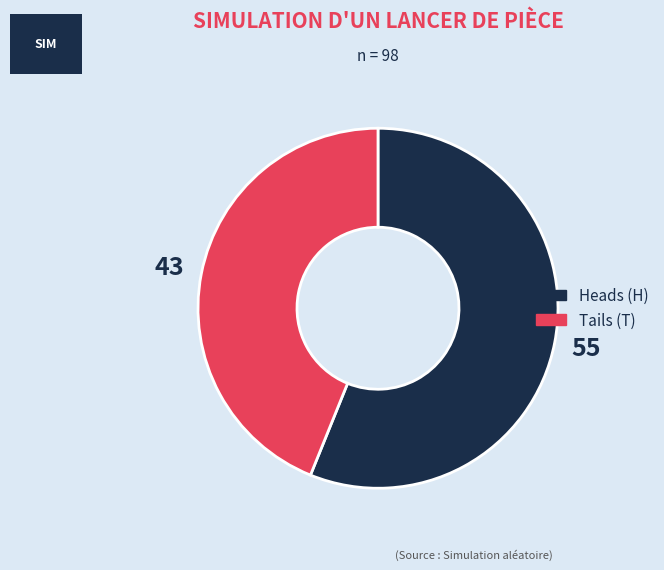

Is there a majority slice in this chart?

Yes